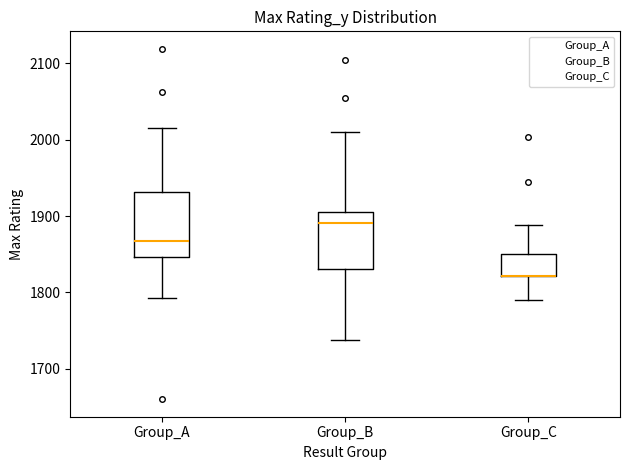

Reading left to right, transcribe this box plot: for each box, give where its median line is, the range the box spans, and where its two whiskers end, as read against the y-axis. The values are not printed on the chart, so give them approximately, as read against the axis.

Group_A: median 1870, box 1850 to 1930, whiskers 1790 to 2020
Group_B: median 1890, box 1830 to 1910, whiskers 1740 to 2010
Group_C: median 1820 (drawn on the box's lower edge), box 1820 to 1850, whiskers 1790 to 1890